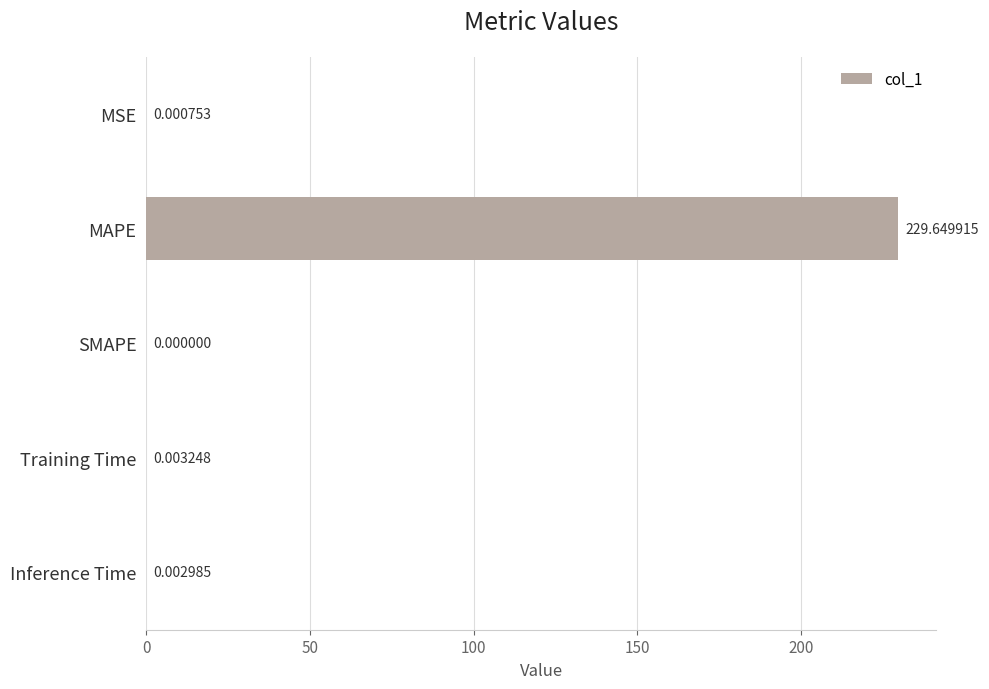

At which category does the chart reach its peak across all series?

MAPE